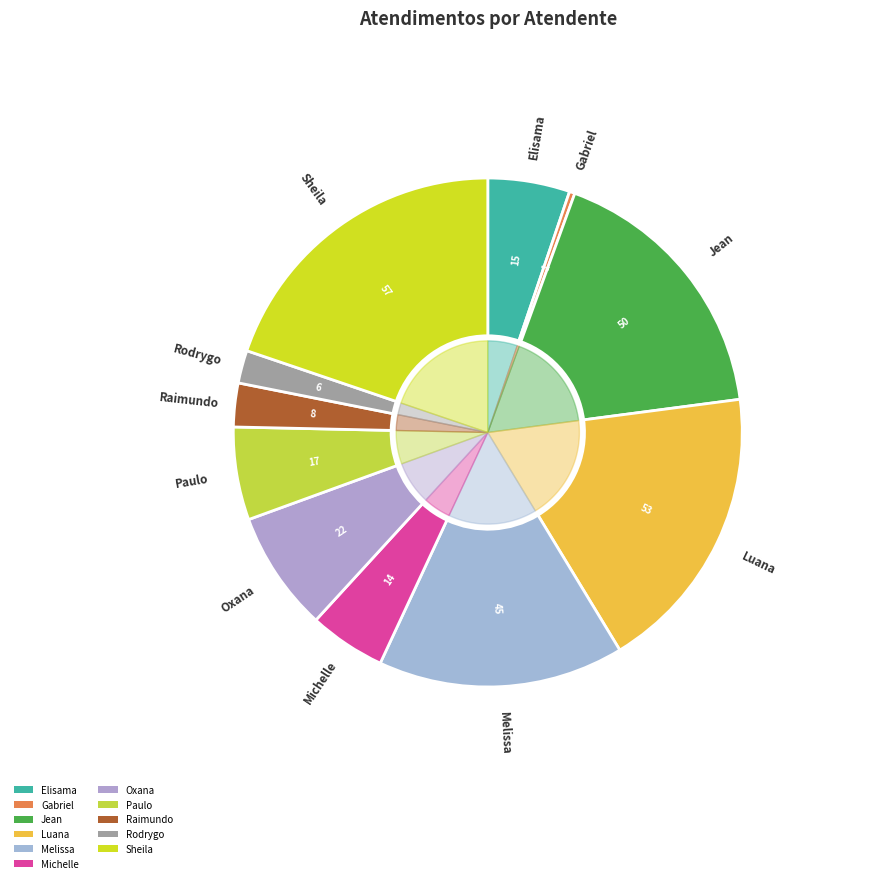

How many segments does this pie chart have?

11